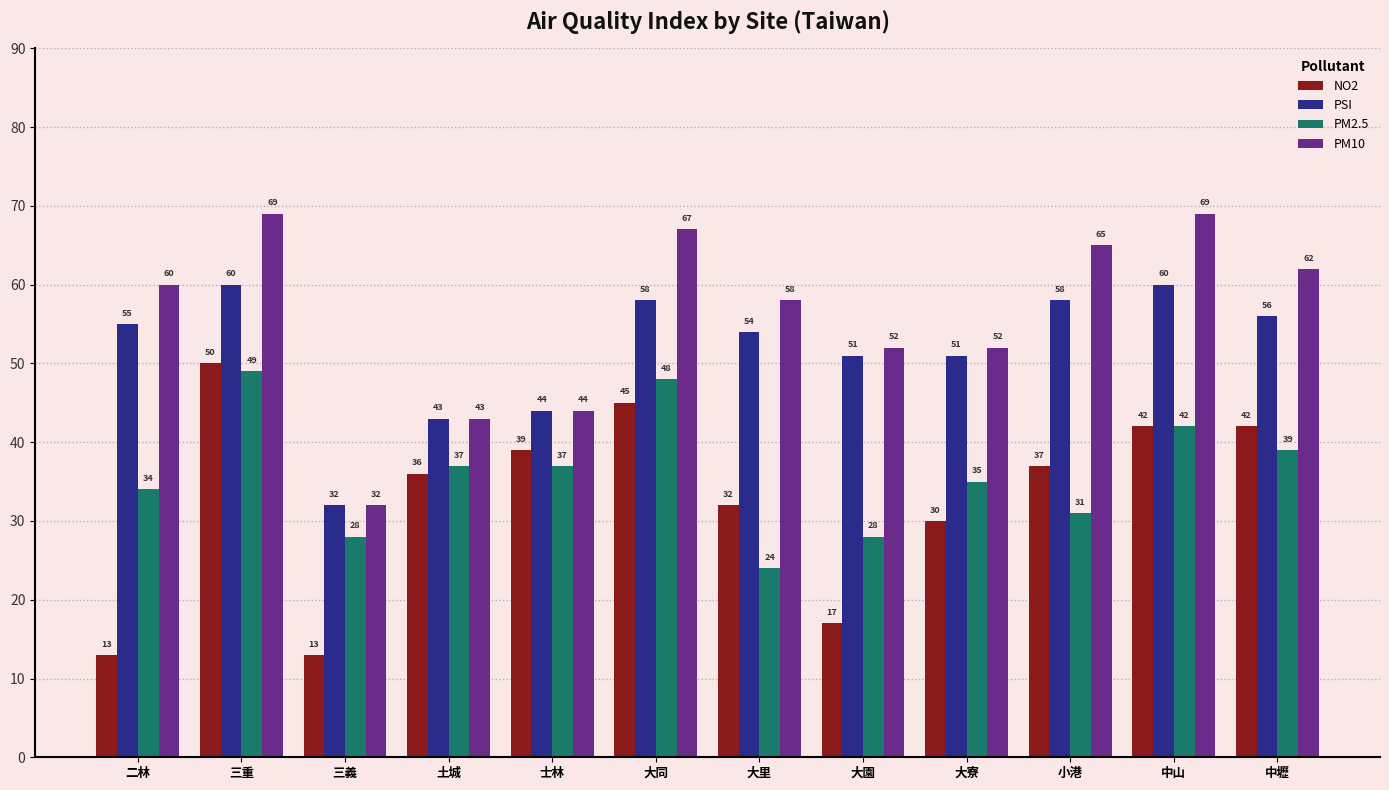

True or false: PM2.5 has a value of 10 at 三重.

False